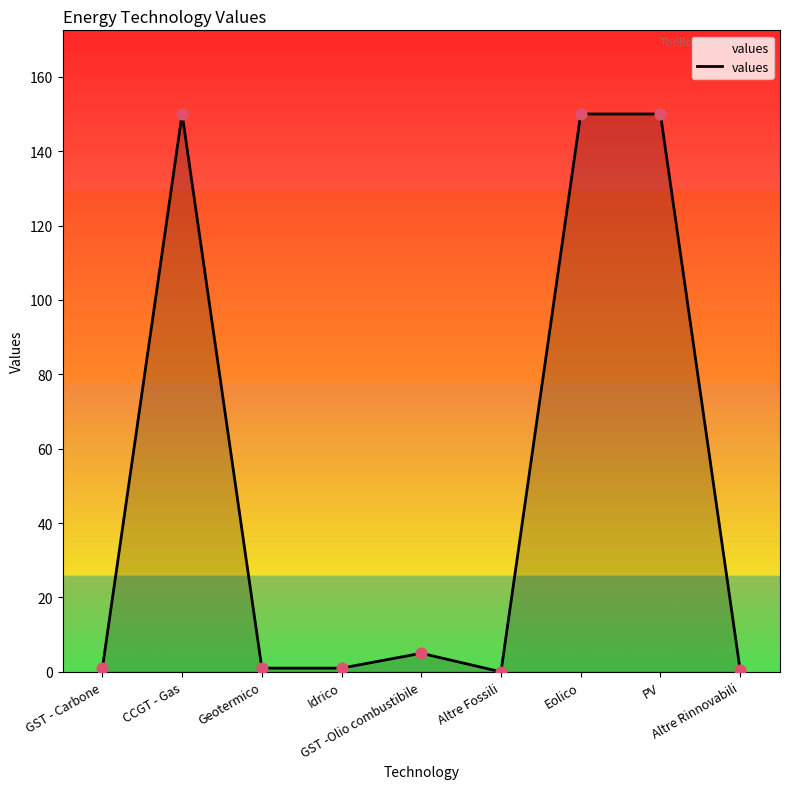

Which has a higher value, CCGT - Gas or Altre Fossili?

CCGT - Gas